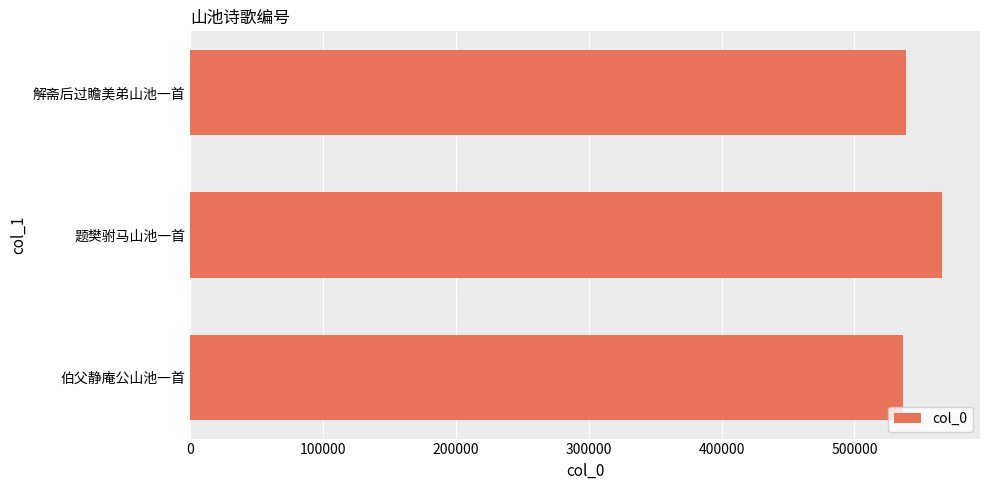

What is the smallest value displayed?

536594